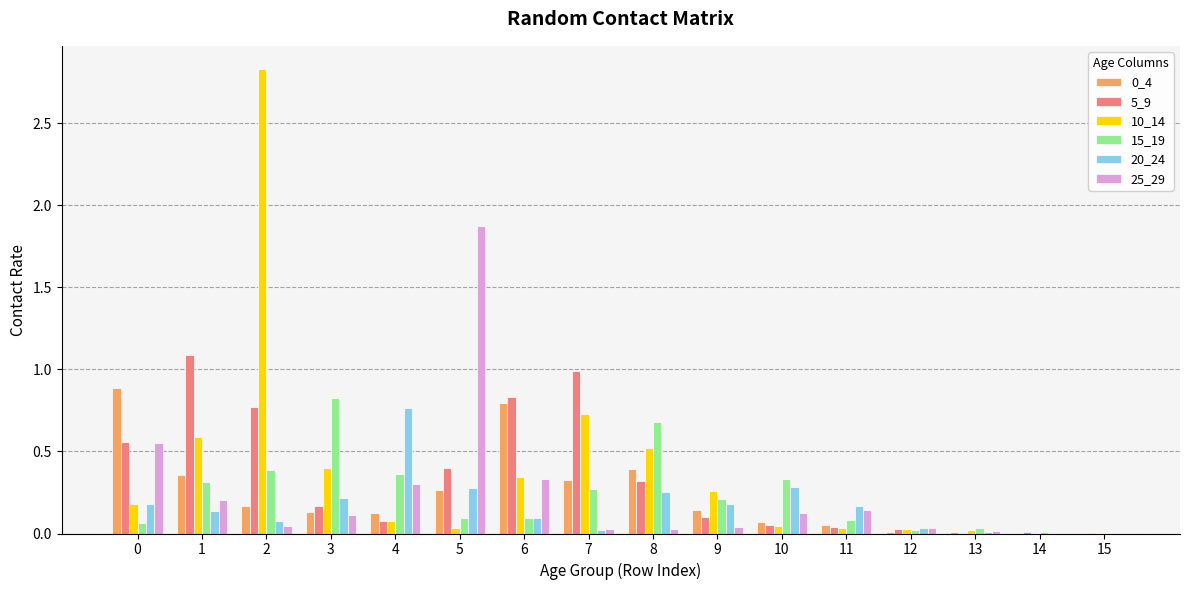

Which series has the largest total across all categories?

10_14